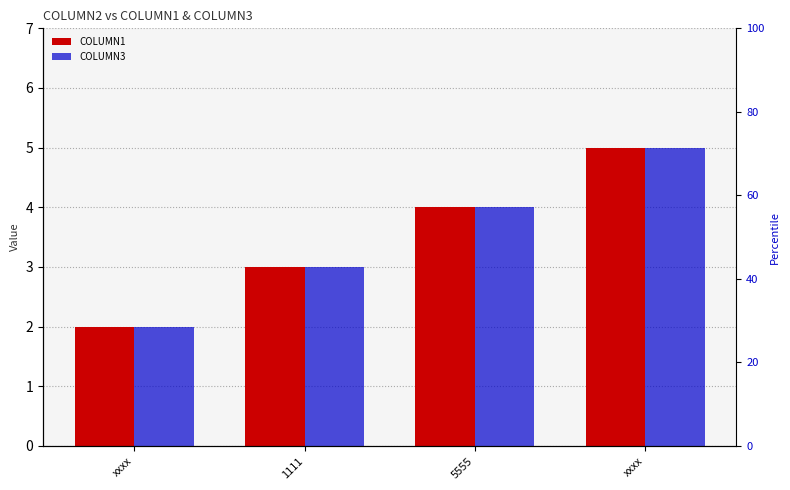

Where is COLUMN3 nearest to the value 3?

1111